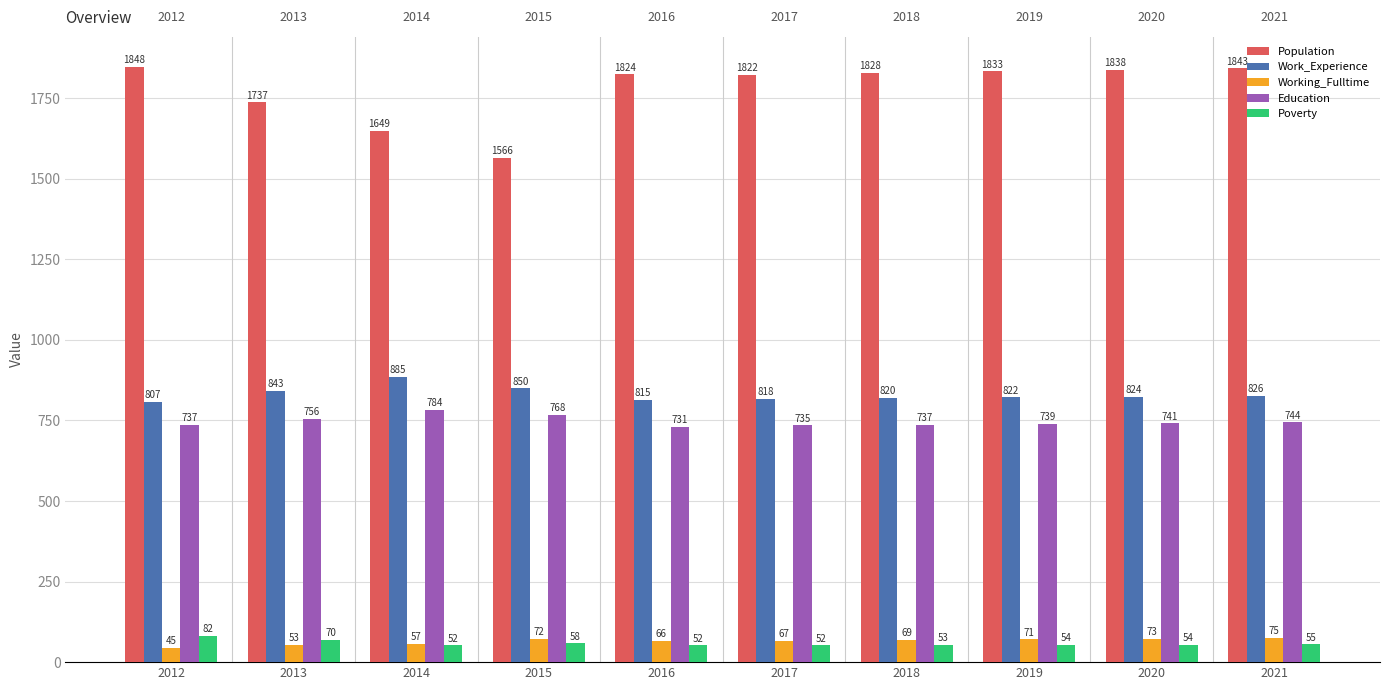

Which series changed the most between 2016 and 2021?

Population